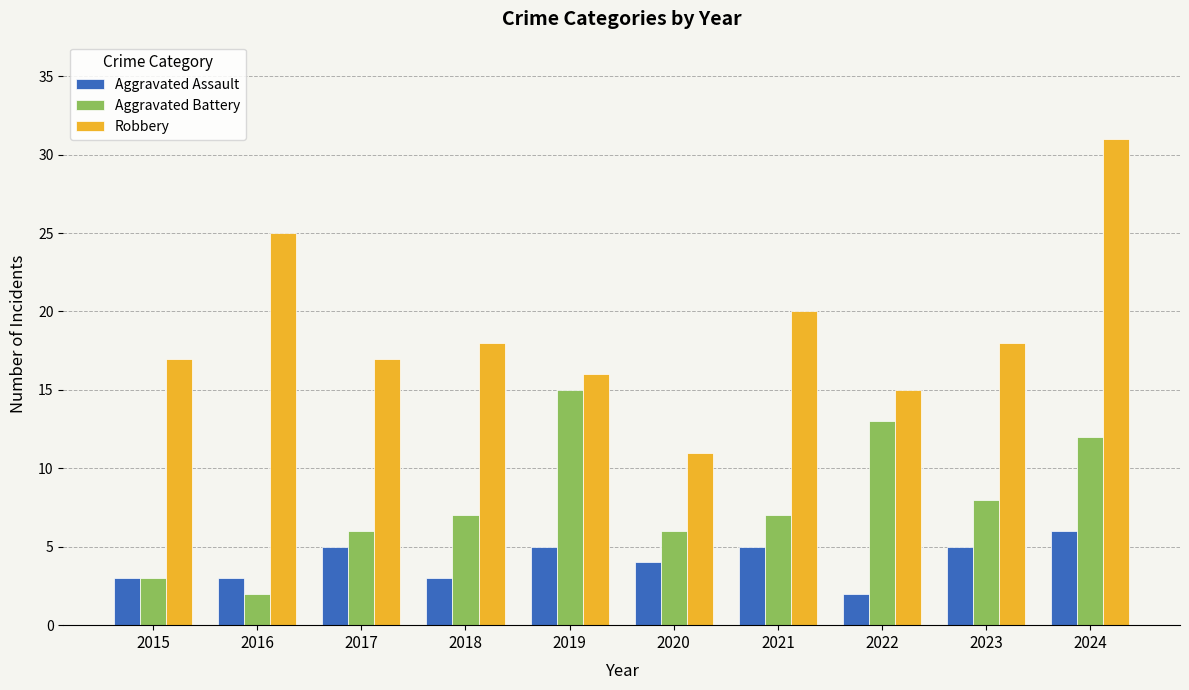

At which label is Aggravated Battery closest to 8?

2023